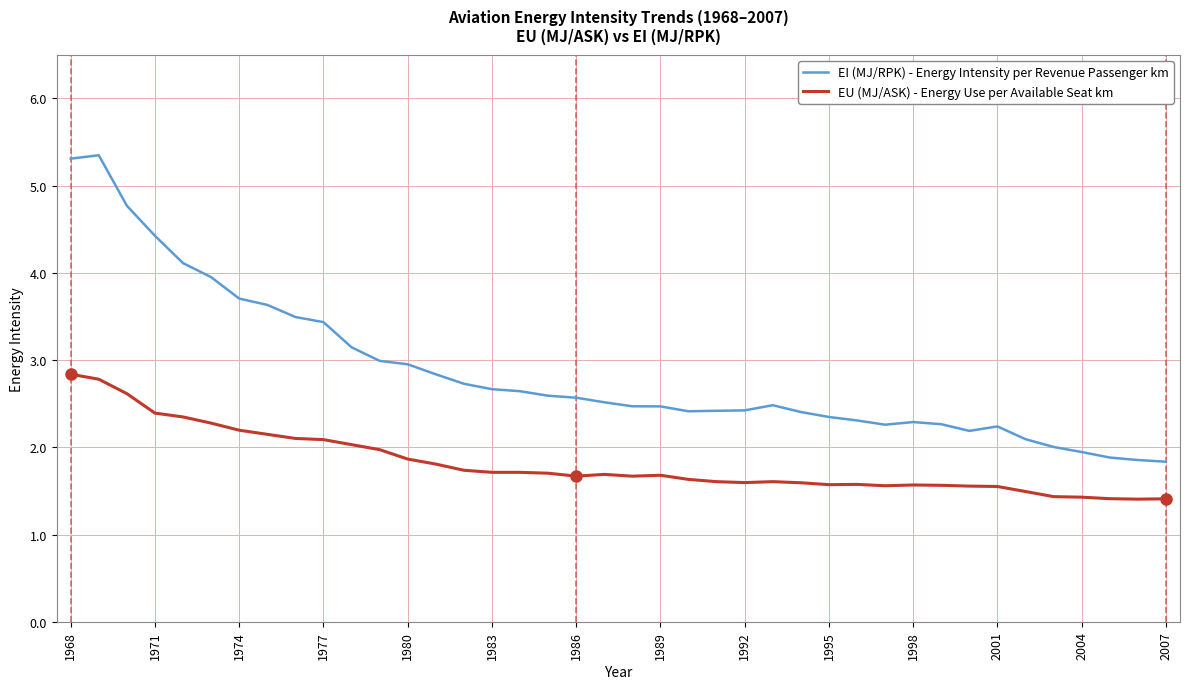

What is the difference between the second highest and minimum values in the EU (MJ/ASK) - Energy Use per Available Seat km series?

1.4